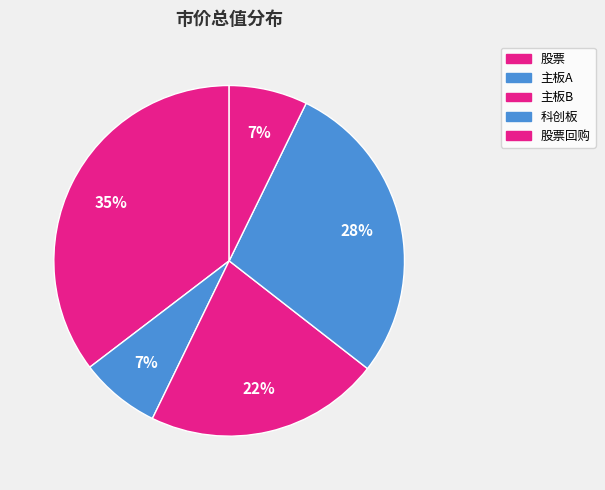

True or false: 科创板 accounts for 33% of the total.

False